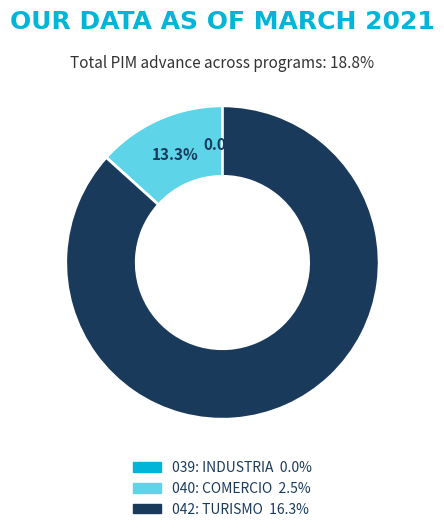

How many slices are in this pie chart?

3